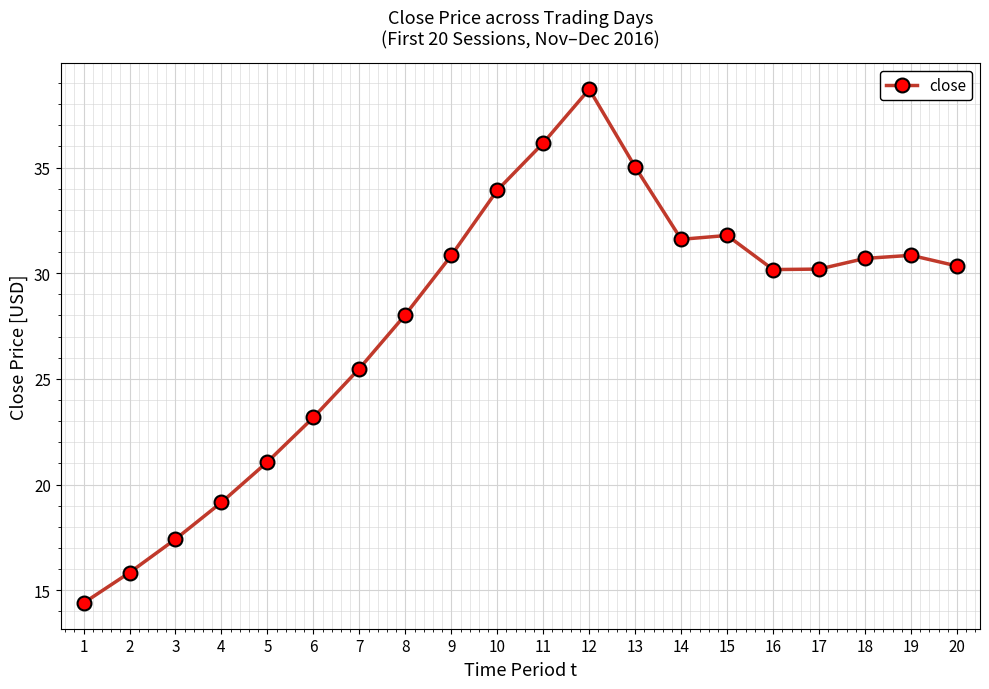

How many data points are less than 30?

8